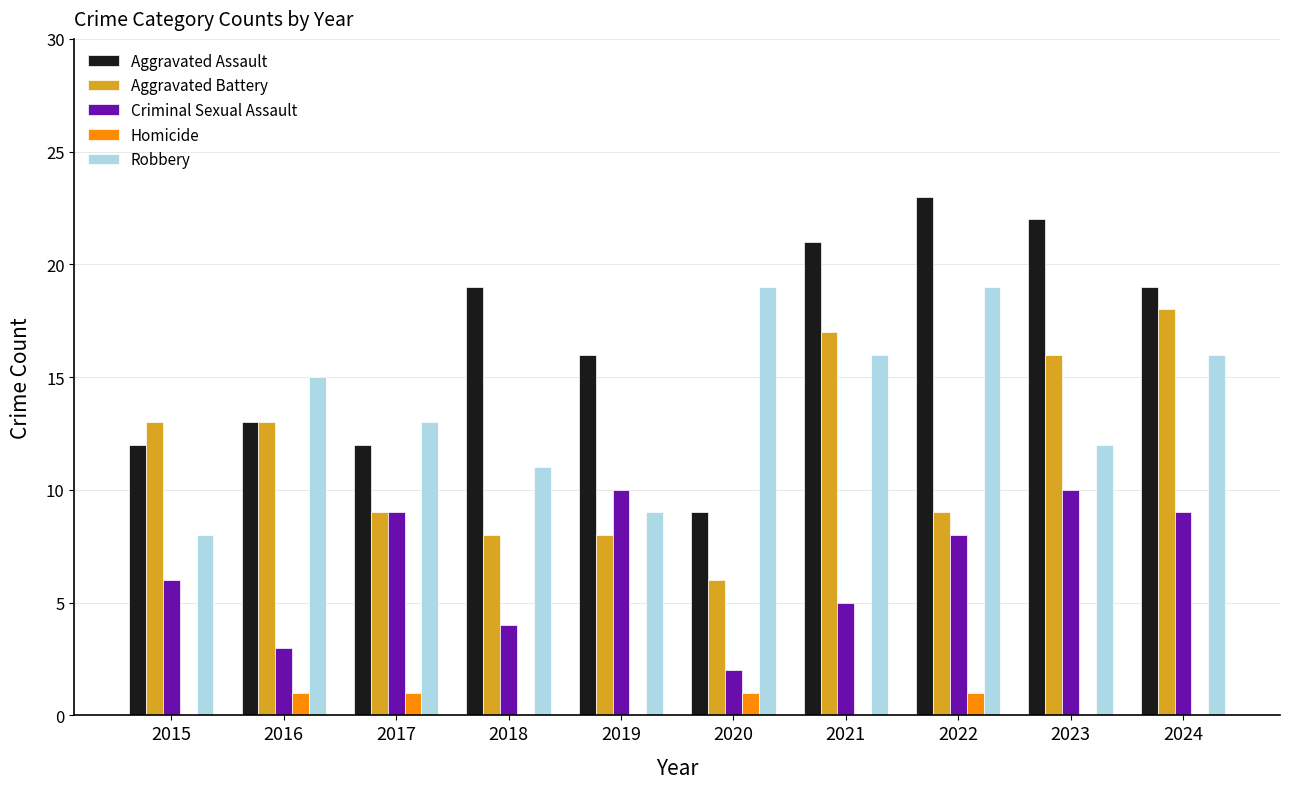

What is the total value across all series at 2024?

62